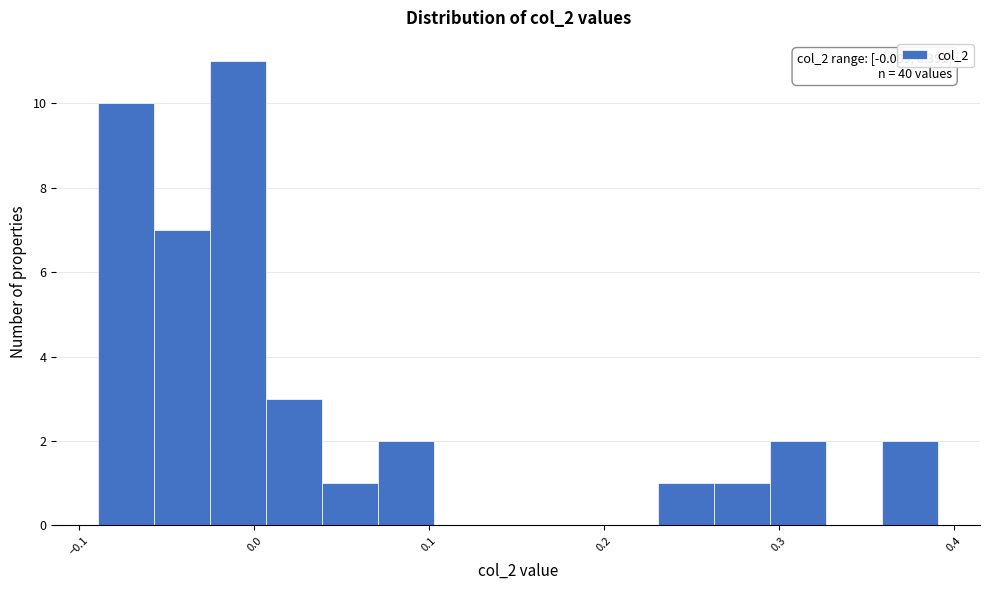

Read against the x-axis, roughly where is the centre of the tallest bar?

-0.01